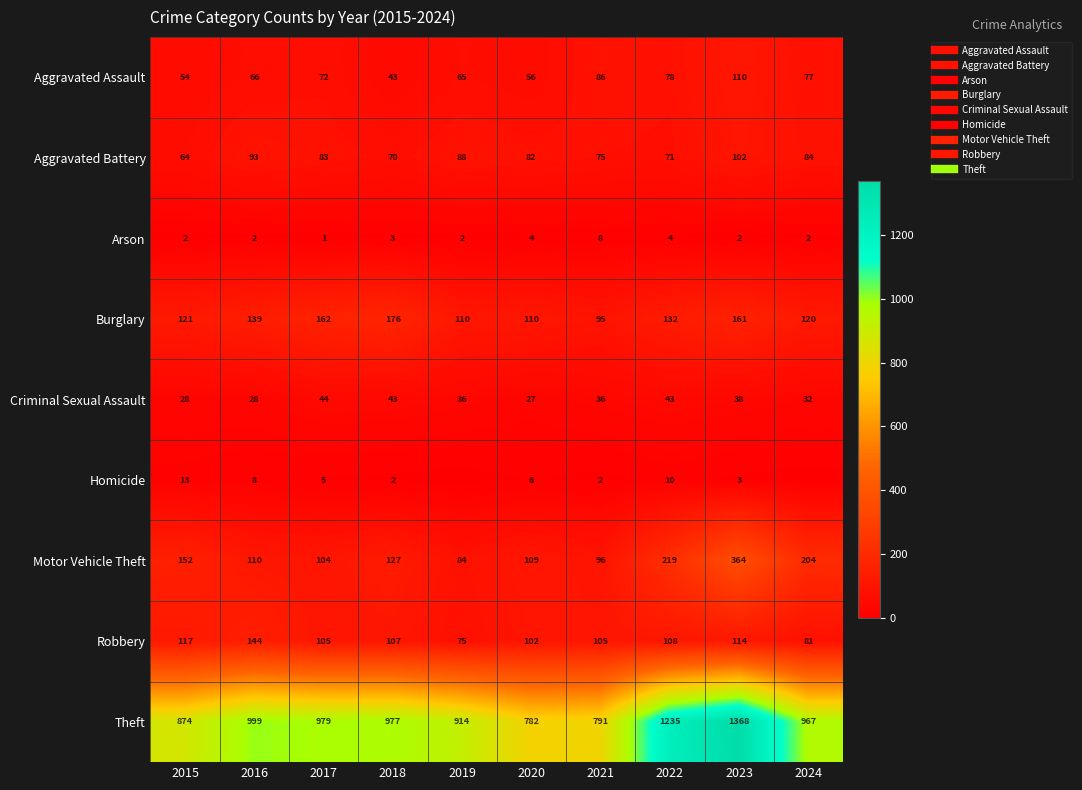

How many values in the Burglary series exceed 132?

4